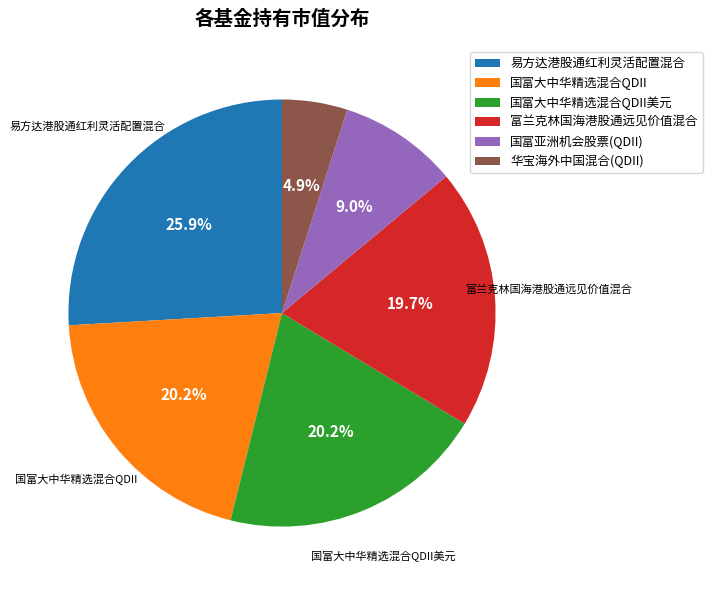

Does any single category account for the majority?

No